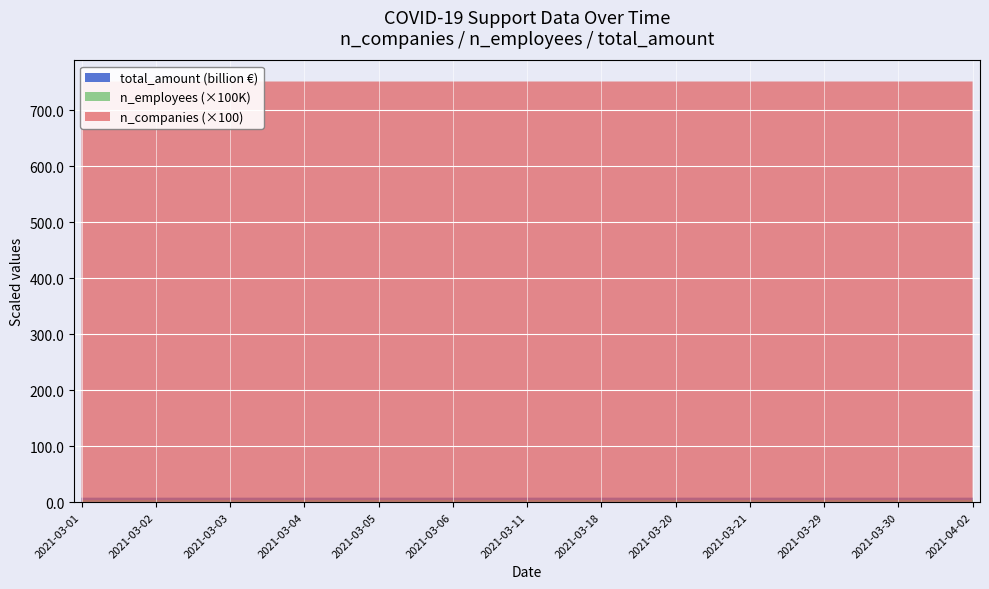

Reading left to right, list all the values displayed in this chart.

n_companies: 75139	75140	75140	75141	75141	75141	75142	75142	75142	75142	75143	75143	75143
n_employees: 395966	395969	395969	395970	395970	395970	395972	395972	395972	395972	395977	395977	395977
total_amount: 8061296806	8061859139	8062848100	8064490555	8065902007	8066622549	8070742712	8071312140	8072248759	8072514884	8074678425	8075606438	8076113090